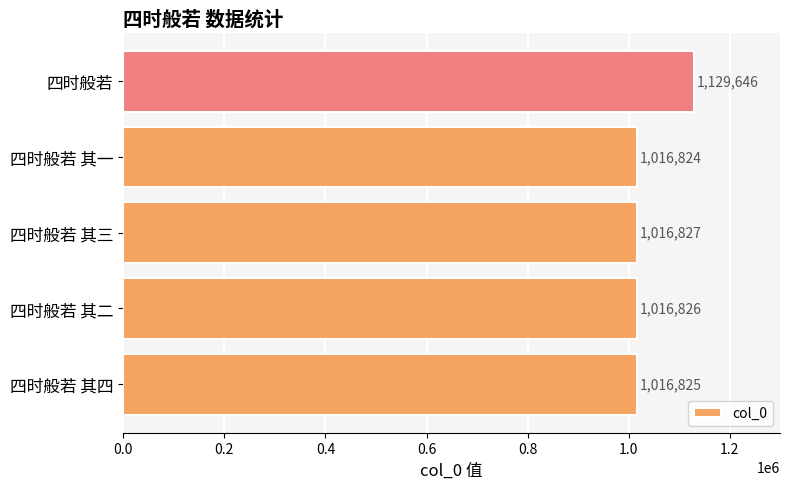

Reading top to bottom, transcribe all the data shown in this chart.

1129646	1016824	1016827	1016826	1016825